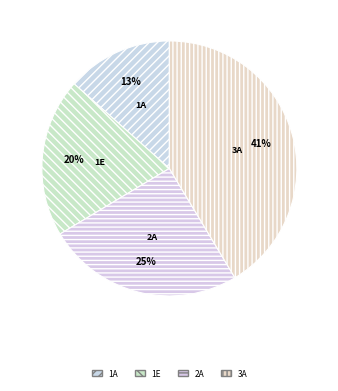

To the nearest percent, what is the difference between the largest and smallest slice percentages?

28%